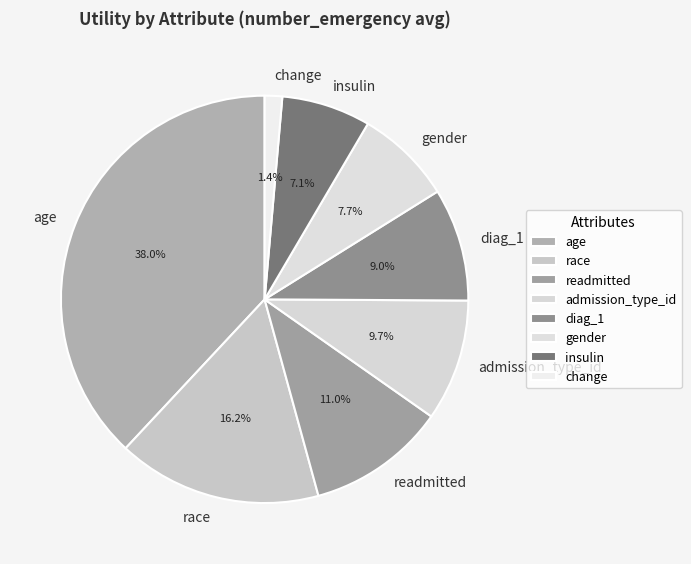

Does any single category account for the majority?

No